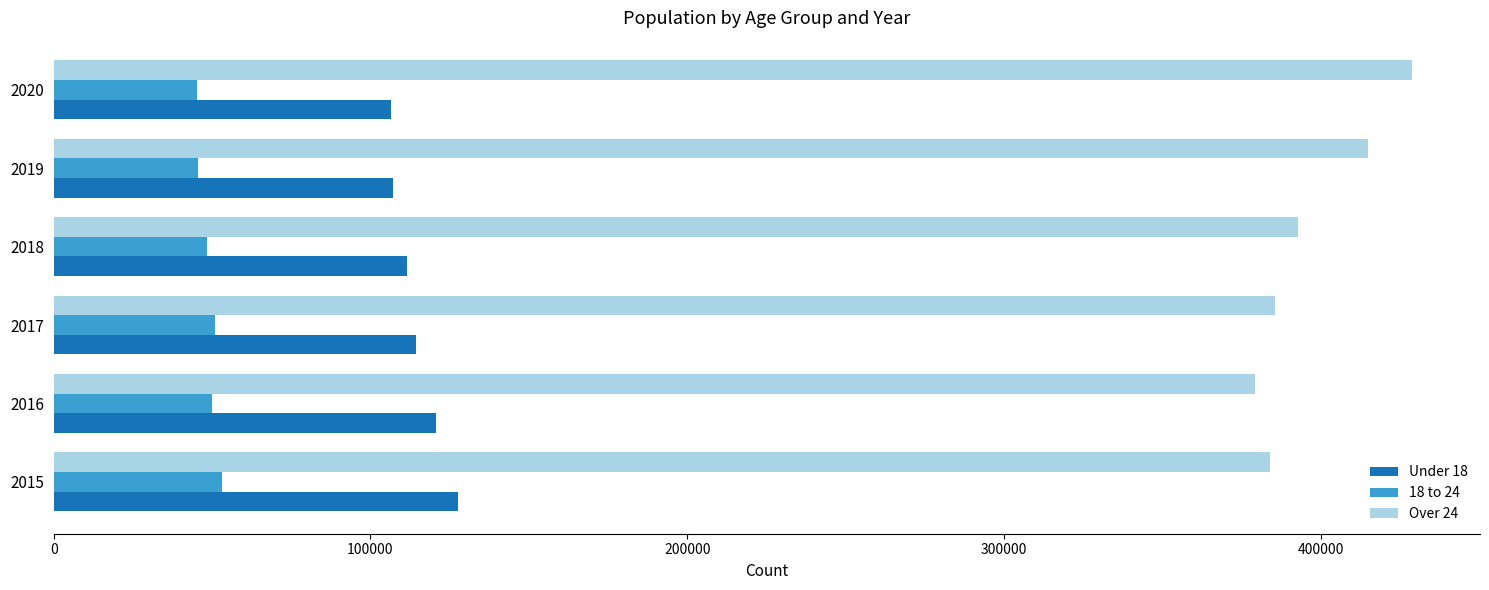

What is the total value across all series at 2017?

550996